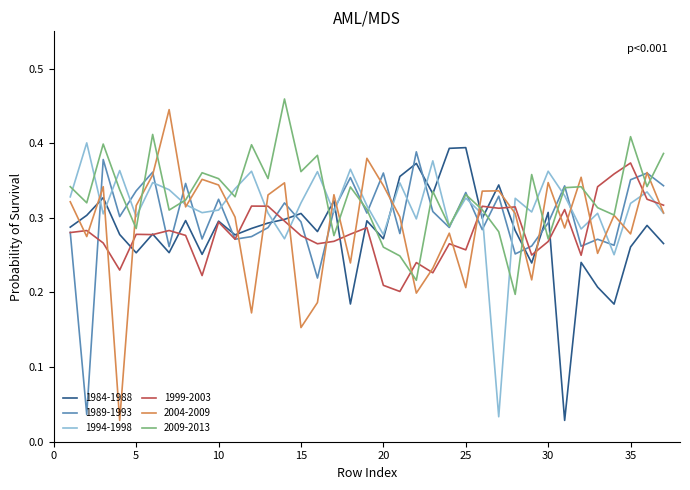

Which series has the widest spread of values?

2004-2009